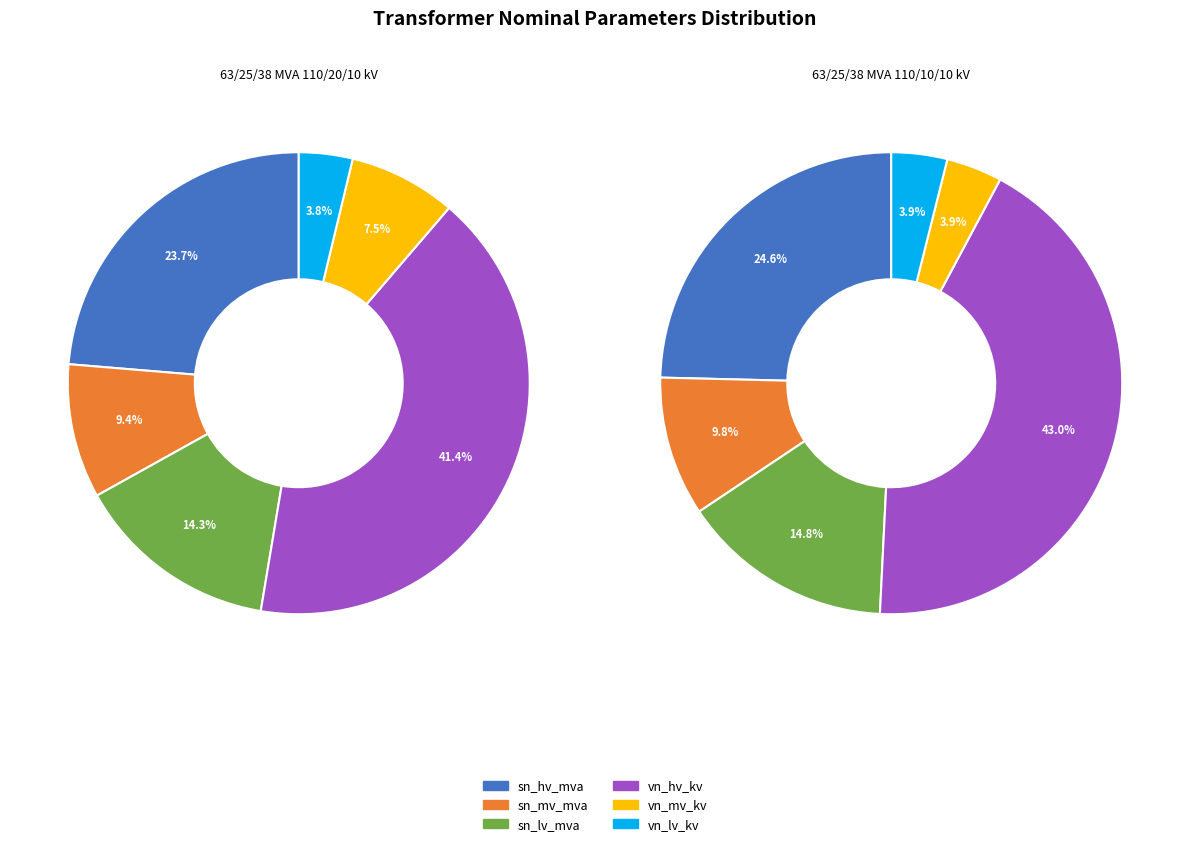

Which series changed the most between 63/25/38 MVA 110/20/10 kV and 63/25/38 MVA 110/10/10 kV?

vn_mv_kv